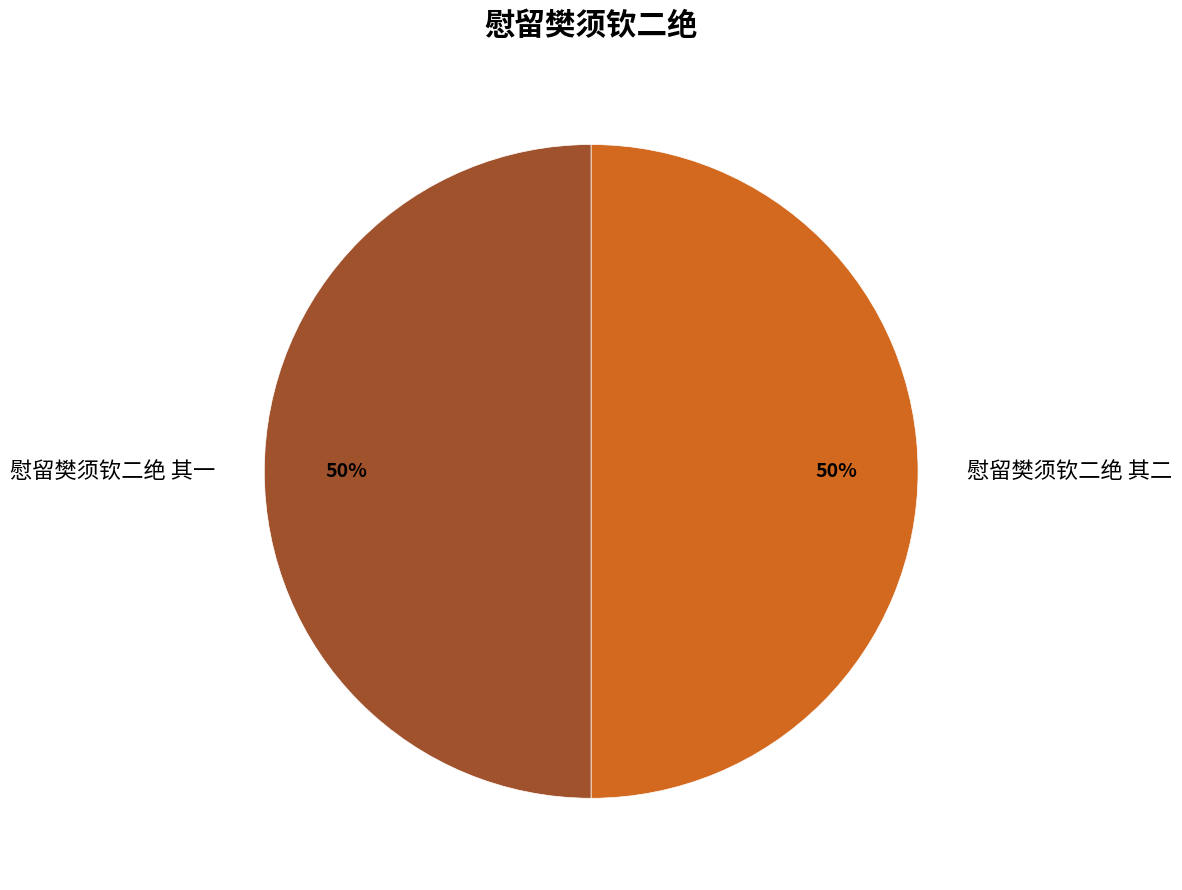

To the nearest percent, what is the average slice percentage?

50%